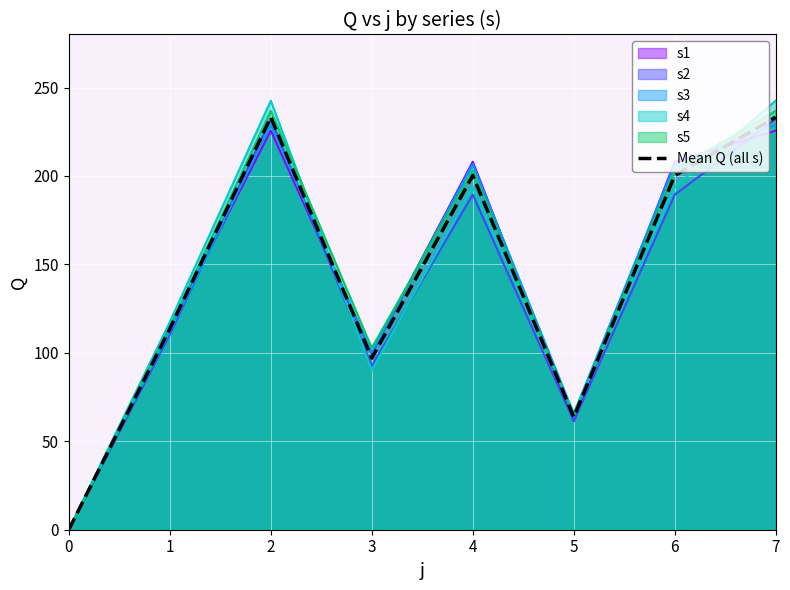

Does the chart display data point markers on the line(s)?

No